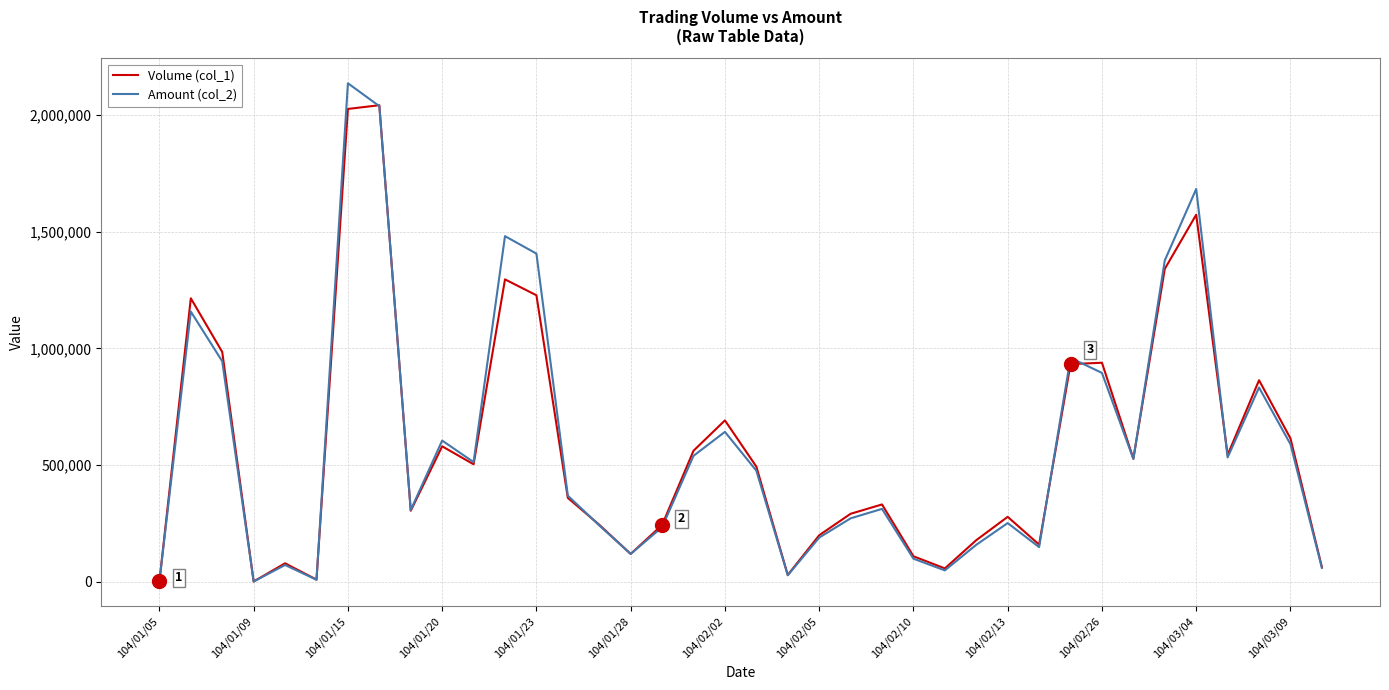

What is the maximum value shown in the chart?

2136060